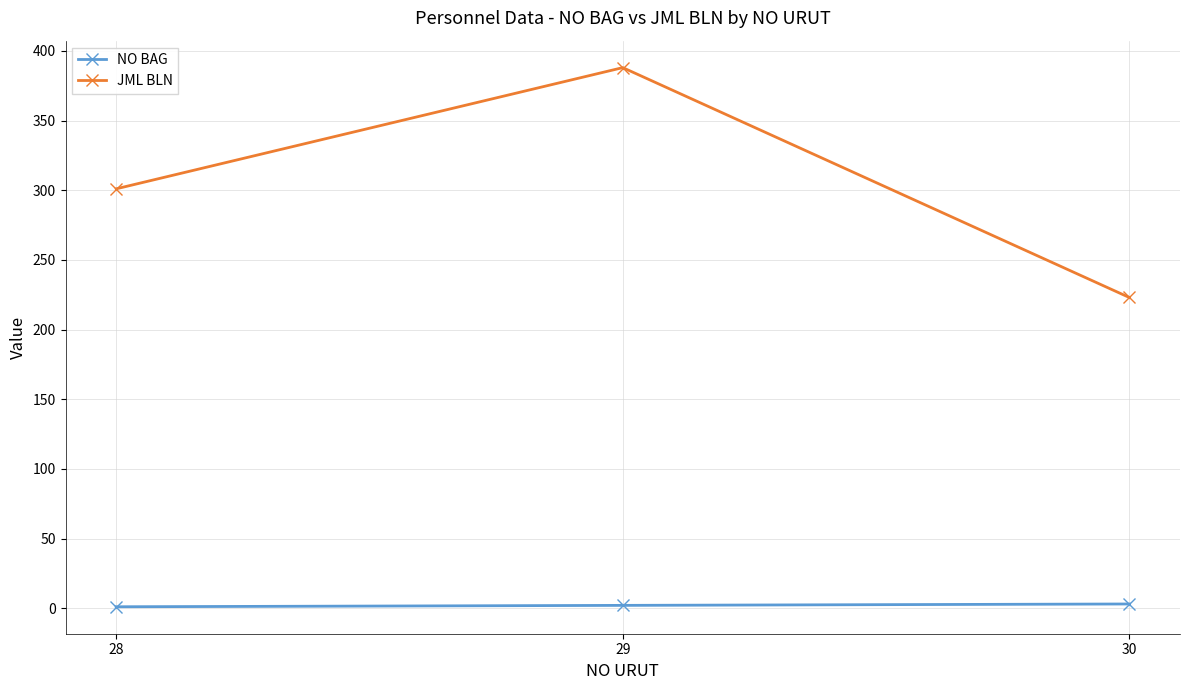

At which category is the sum across all series the highest?

29